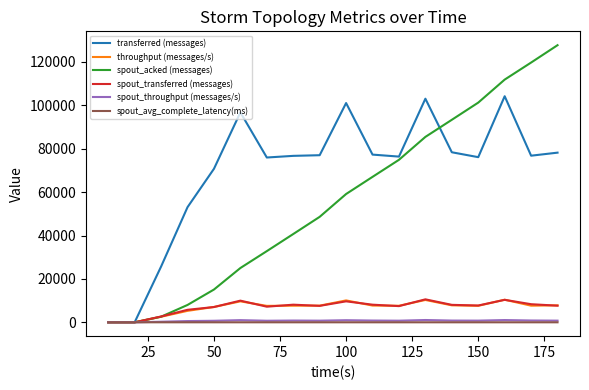

Which series has the largest total across all categories?

transferred (messages)